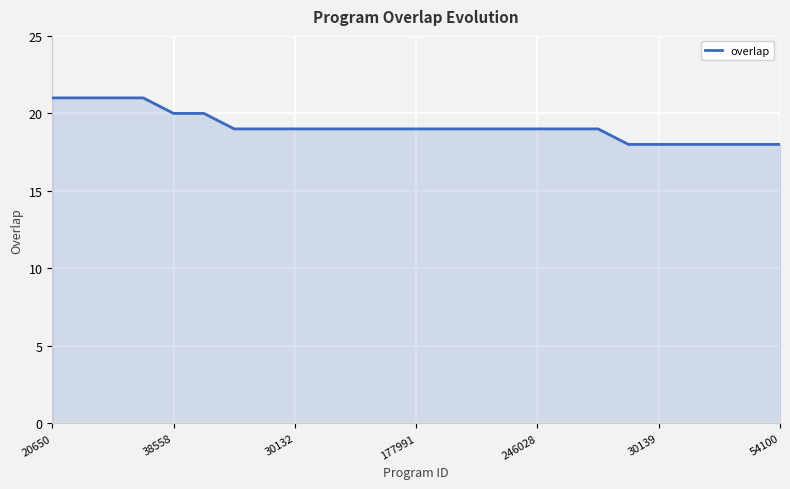

What is the difference between the maximum and minimum values?

3